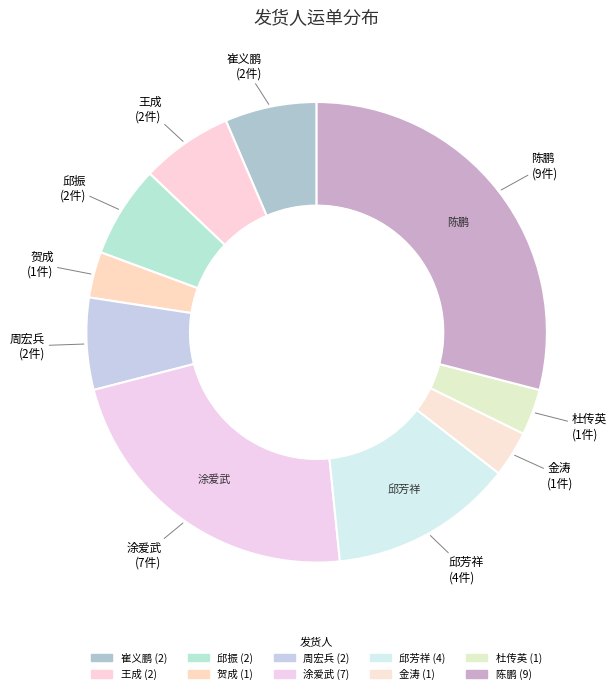

To the nearest percent, what is the difference between the largest and smallest slice percentages?

26%